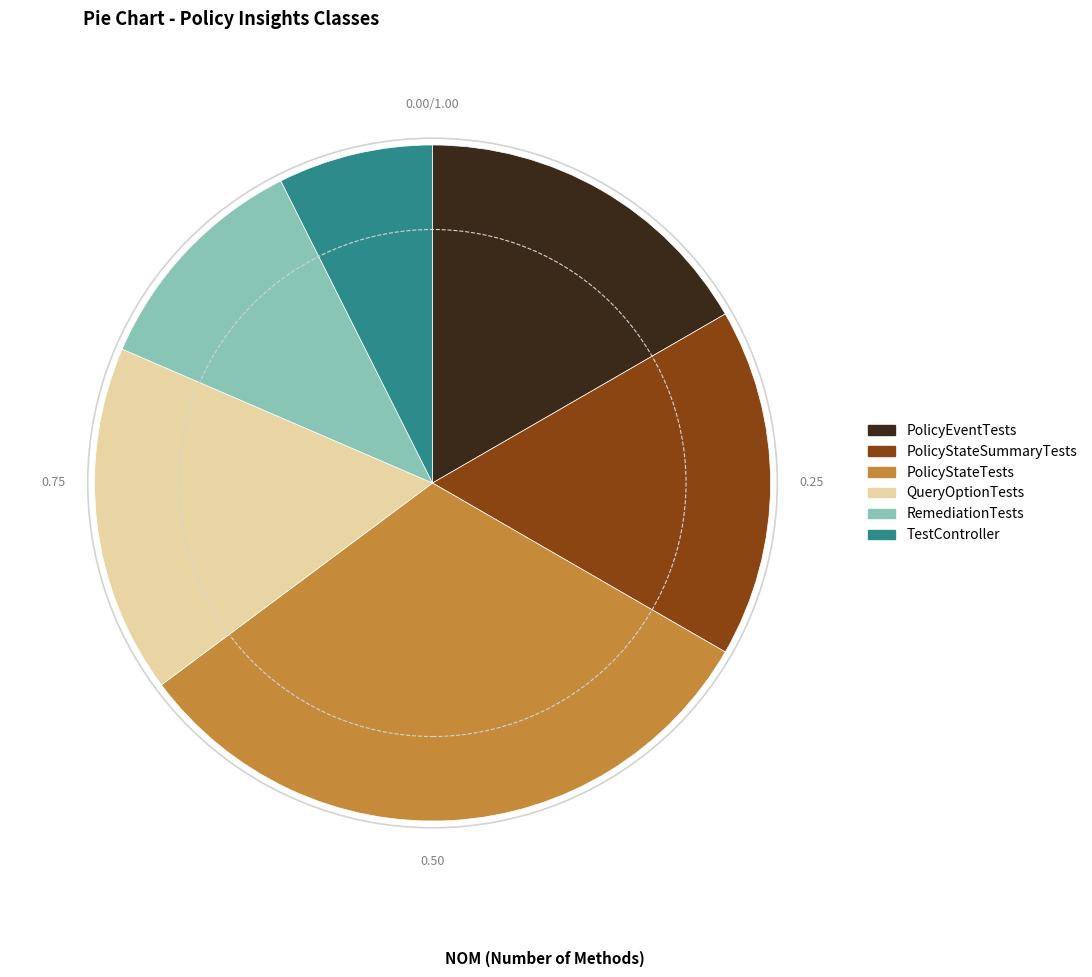

Count the number of slices in the pie.

6